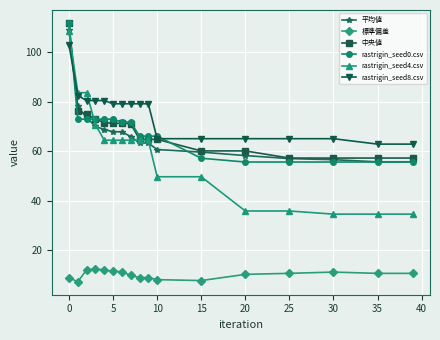

Does the chart display data point markers on the line(s)?

Yes